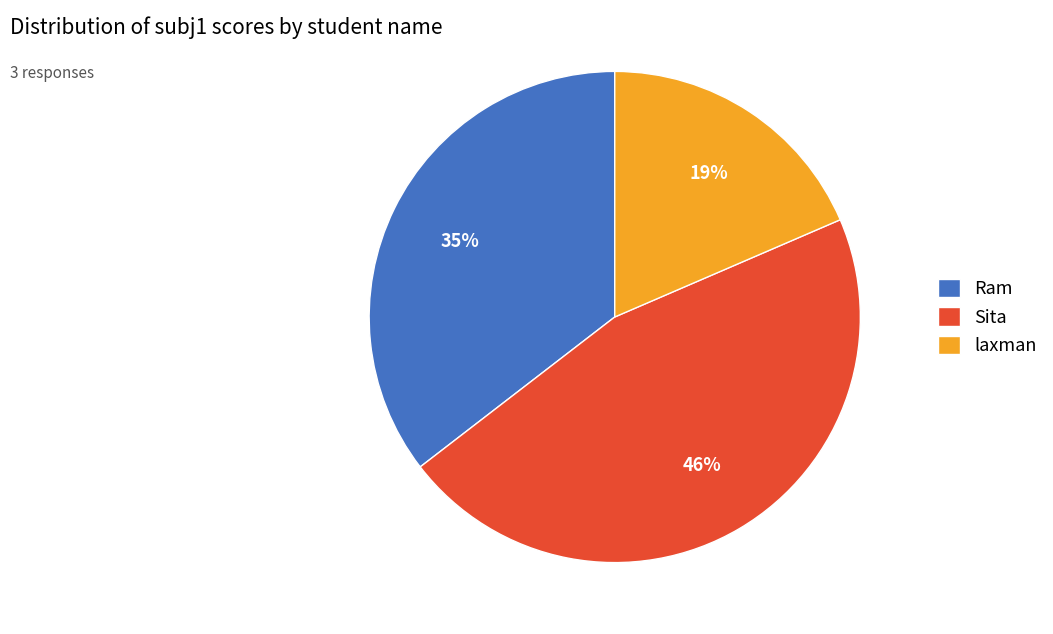

To the nearest percent, what is the average slice percentage?

33%